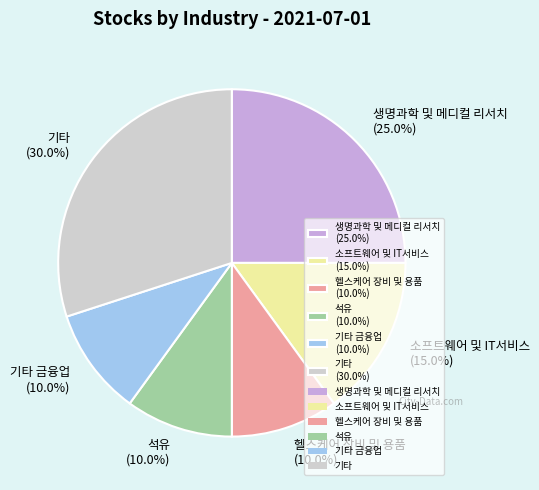

Is there a majority slice in this chart?

No